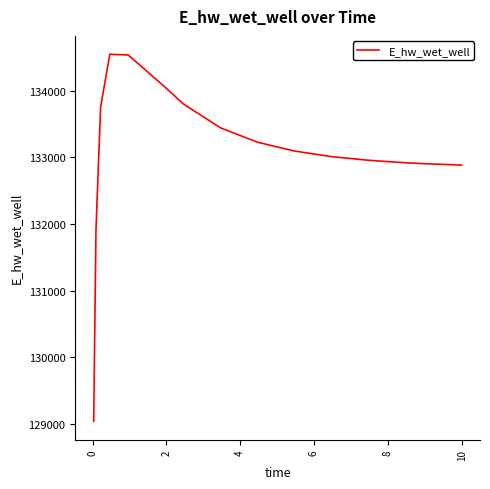

What is the greatest value displayed?

134543.8